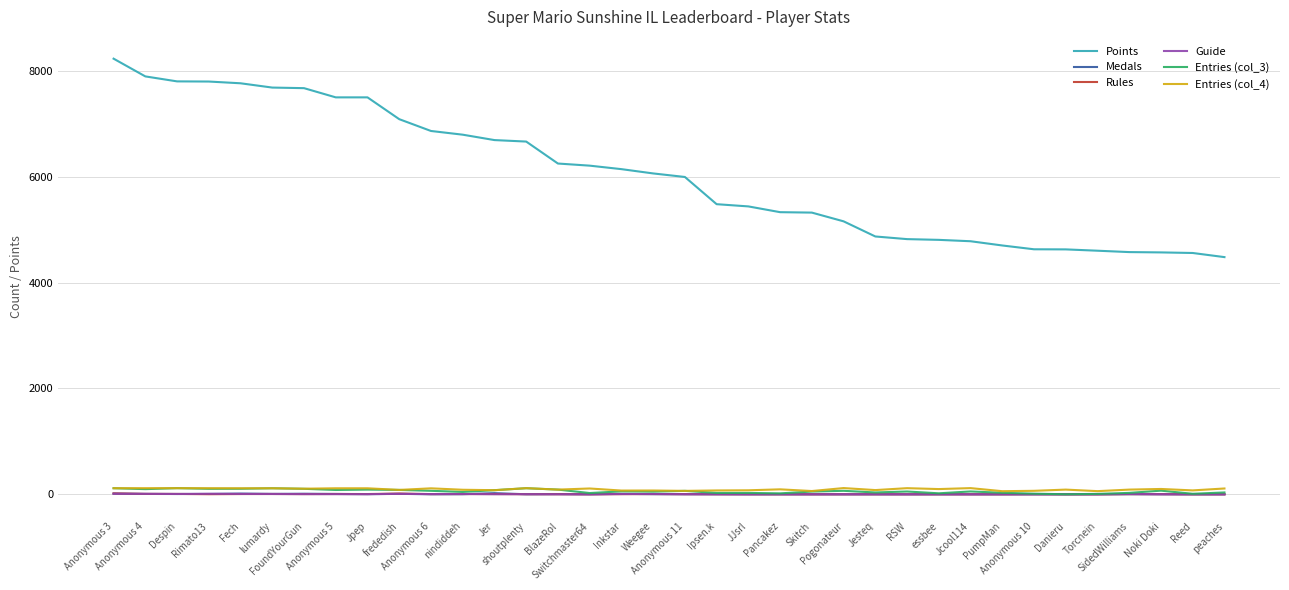

What is the spread (max minus min) of values at Jpep?

7496